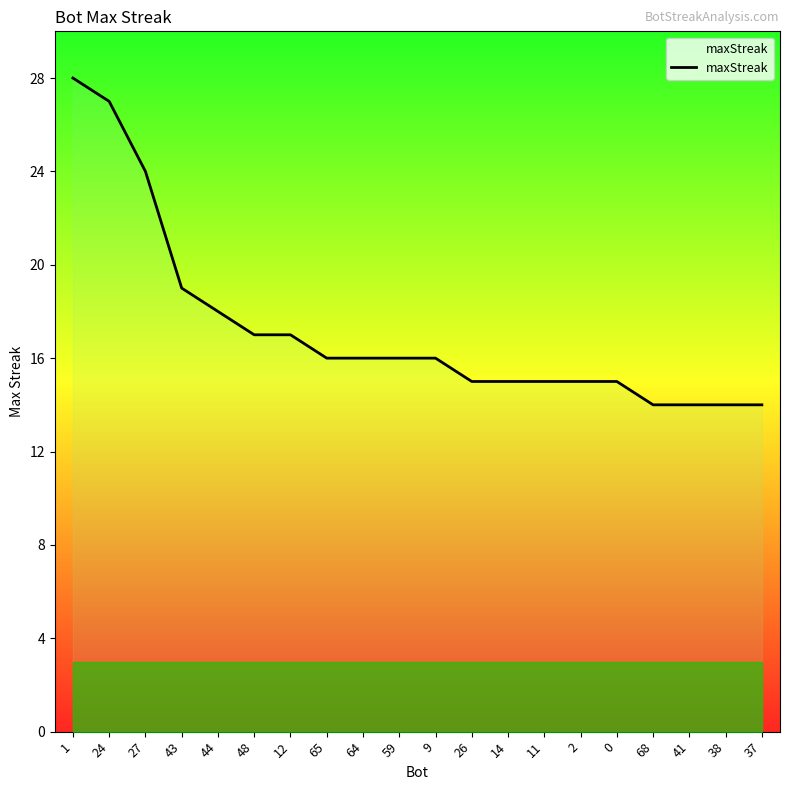

Reading left to right, transcribe all the data shown in this chart.

1=28	24=27	27=24	43=19	44=18	48=17	12=17	65=16	64=16	59=16	9=16	26=15	14=15	11=15	2=15	0=15	68=14	41=14	38=14	37=14